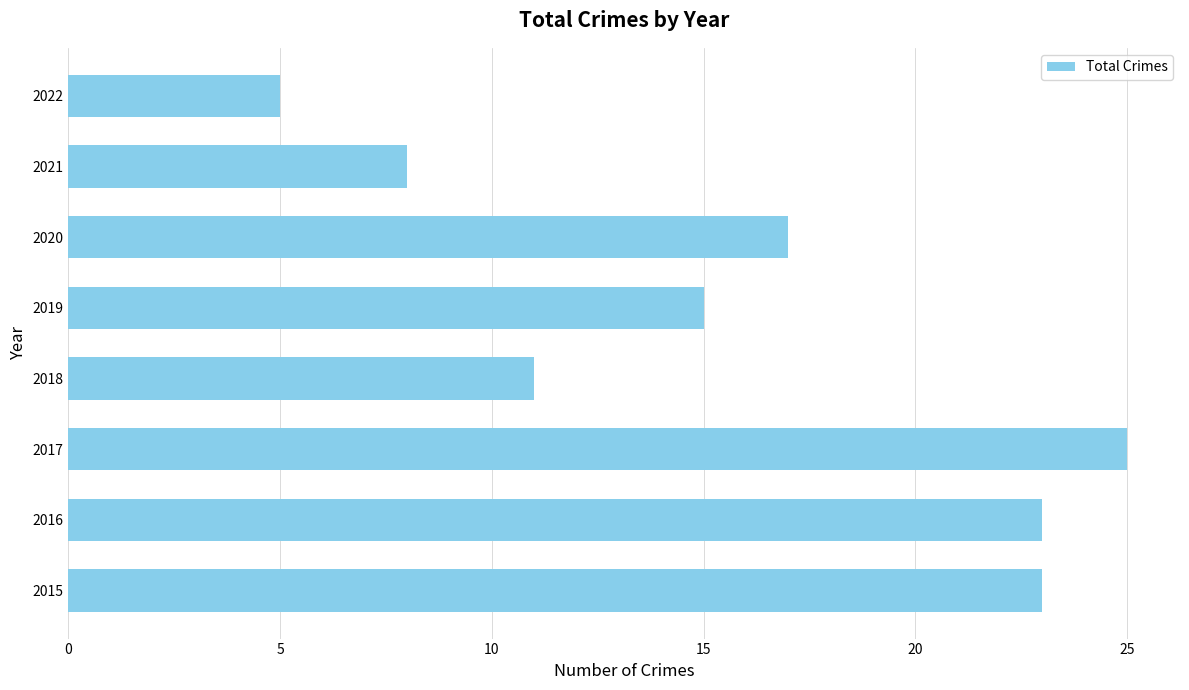

What is the difference between the second highest and second lowest values?

15